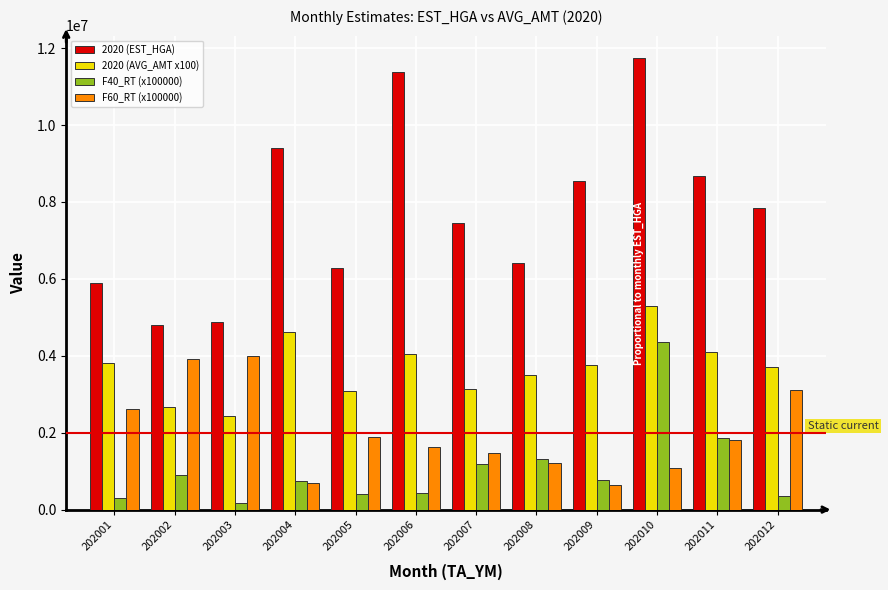

Which series has the widest spread of values?

2020 (EST_HGA)